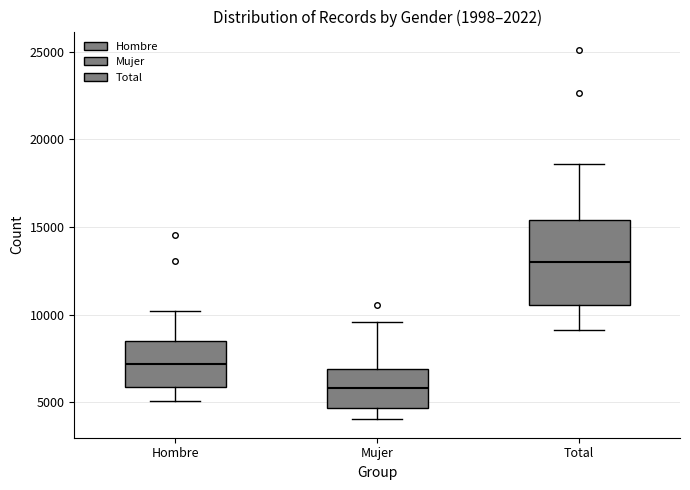

Reading left to right, read every box against the y-axis: the position of its median line, the range the box covers, and the ends of its whiskers. The values are not printed on the chart, so give them approximately, as read against the axis.

Hombre: median 7000, box 6000 to 8500, whiskers 5000 to 10000
Mujer: median 6000, box 4500 to 7000, whiskers 4000 to 9500
Total: median 13000, box 10500 to 15500, whiskers 9000 to 18500